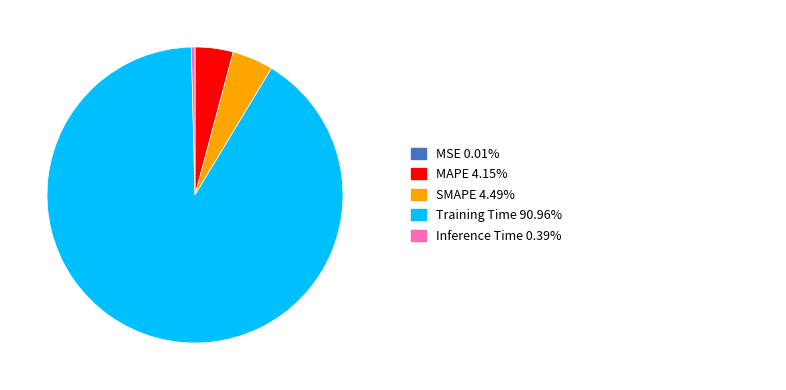

Is there a majority slice in this chart?

Yes